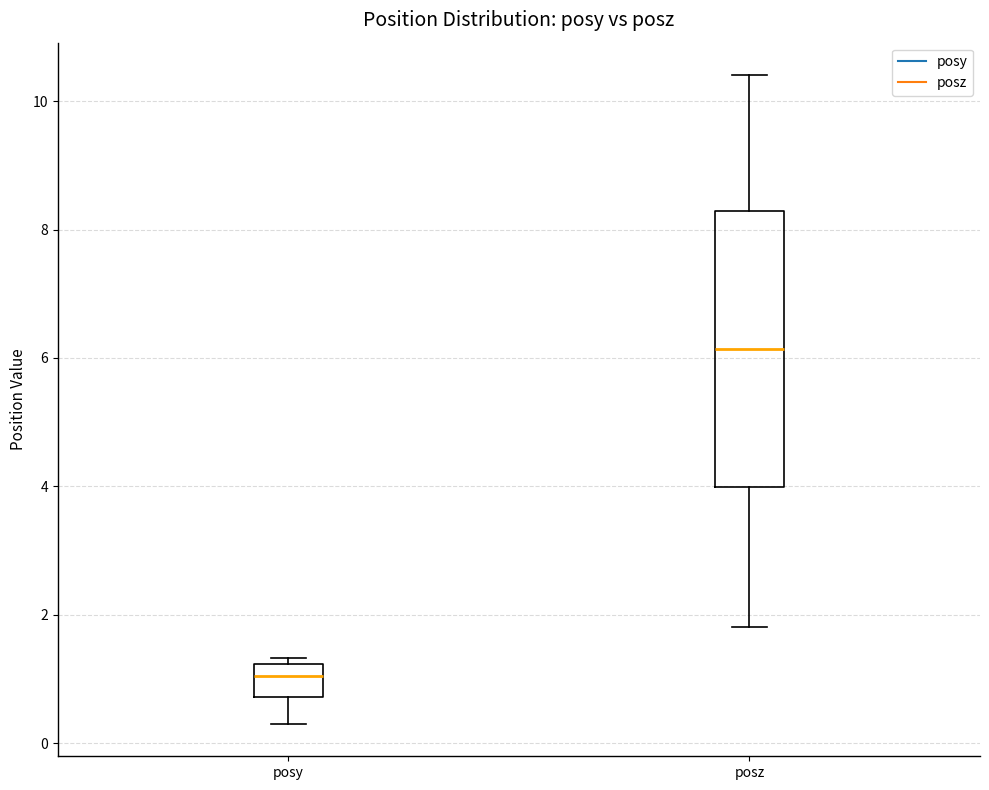

Which box is the tallest, from its lower edge to its upper edge?

posz